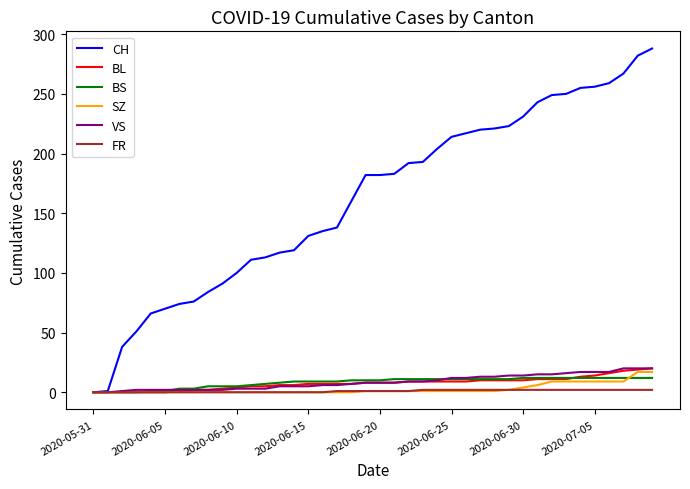

Which series ends up on top after the final intersection of VS and BS?

VS